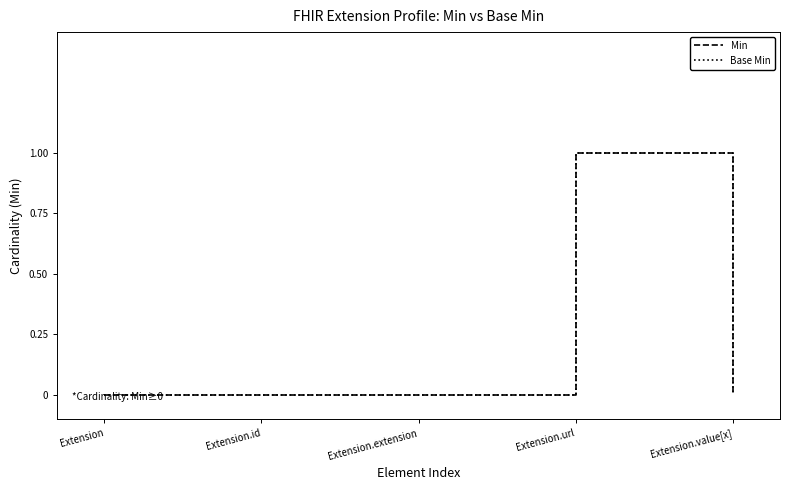

Reading left to right, what are all the values shown in this chart?

Min: 0	0	0	1	0
Base Min: 0	0	0	1	0